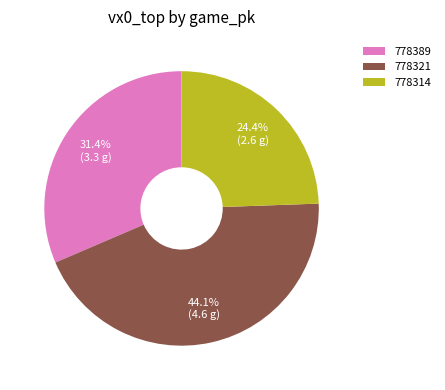

Which slice is the smallest?

778314